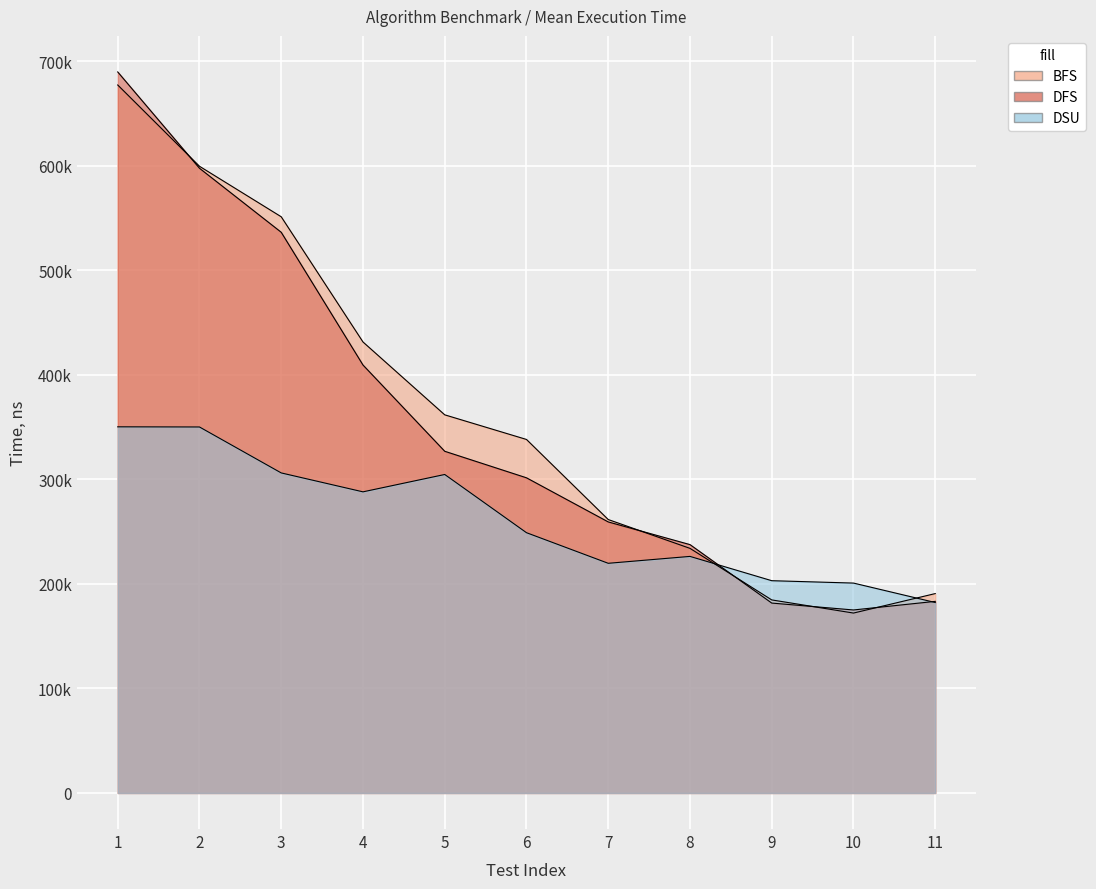

Is it true that DFS equals 689828.8 at 1?

True